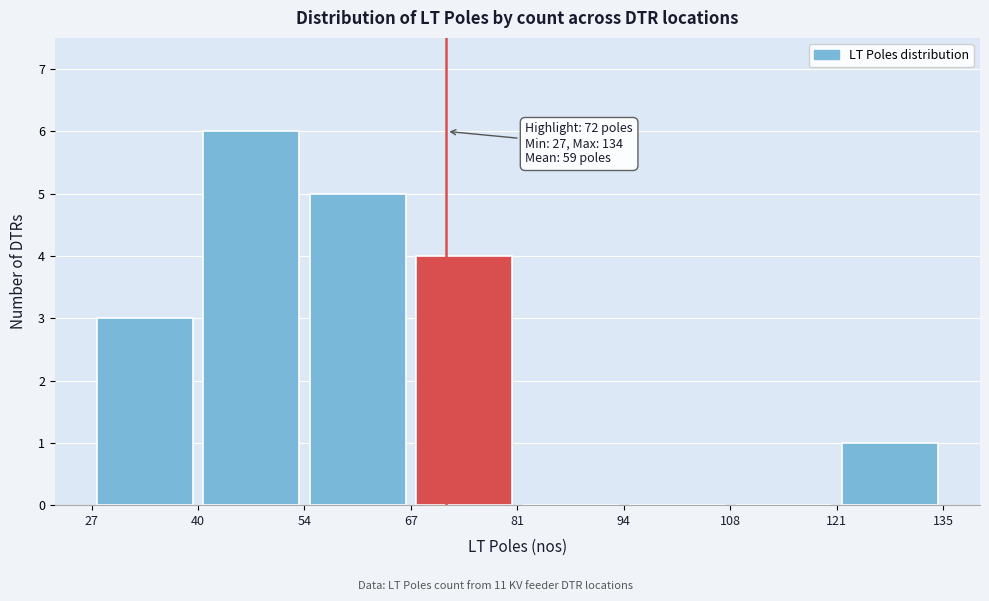

Over which range of the x-axis is the bar tallest?

40 to 54